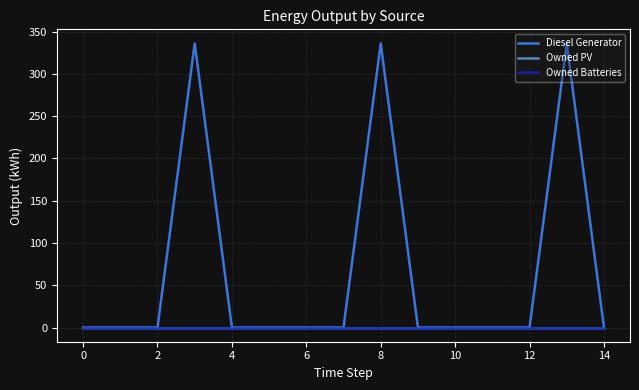

True or false: Diesel Generator and Owned Batteries intersect in this chart.

False